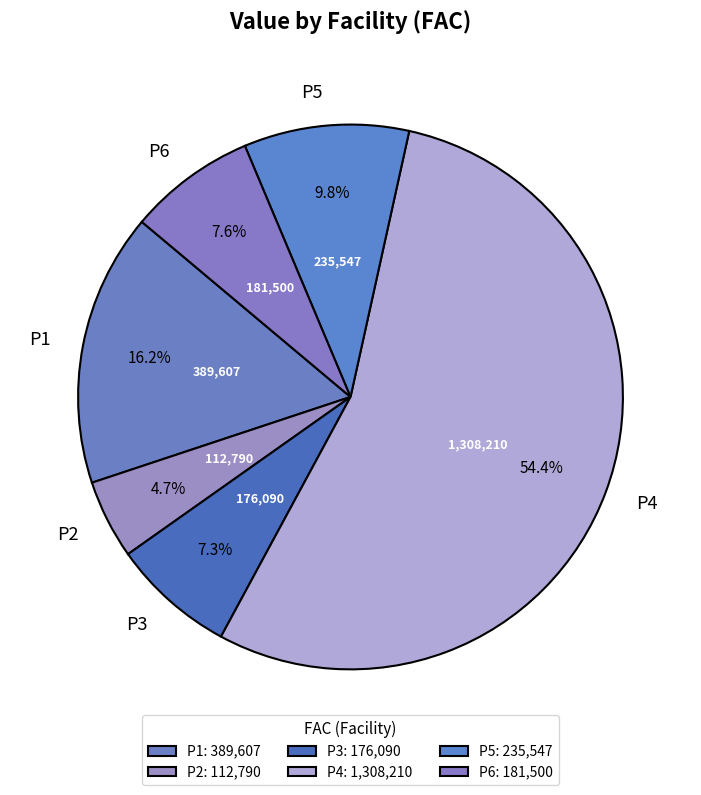

Do P1 and P6 together represent more than half of the pie?

No